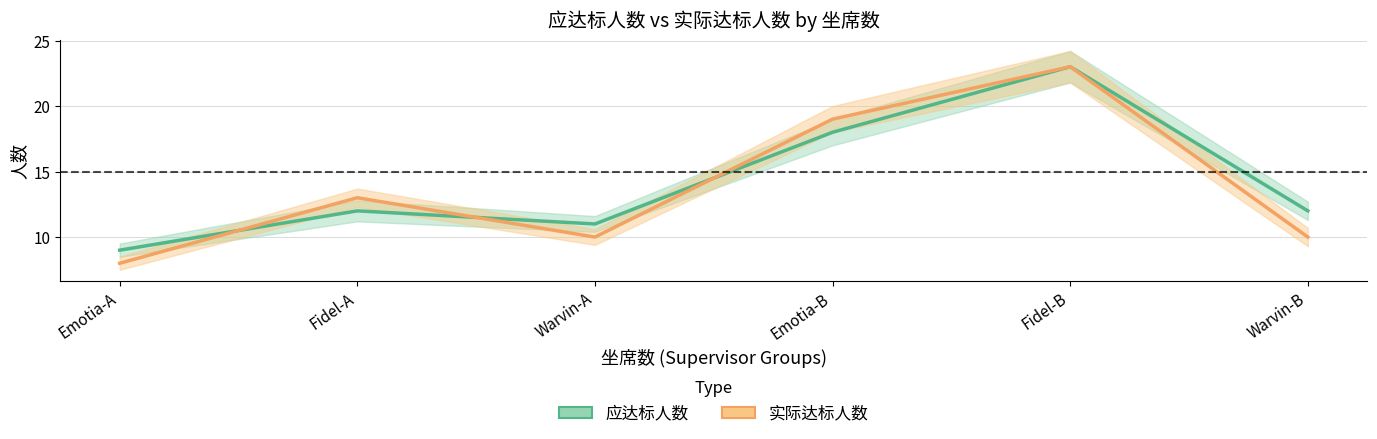

What is the total value across all series at Fidel-A?

25